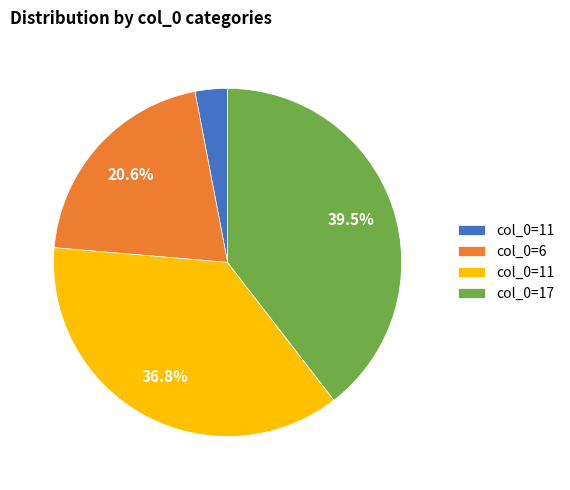

To the nearest percent, what is the average slice percentage?

25%